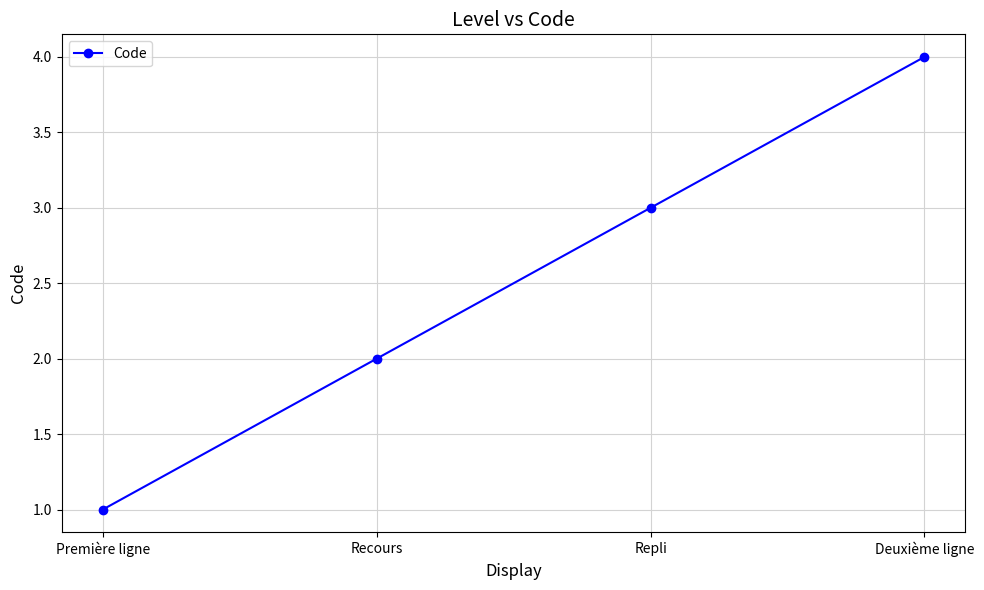

What is the change in value from Recours to Repli?

+1